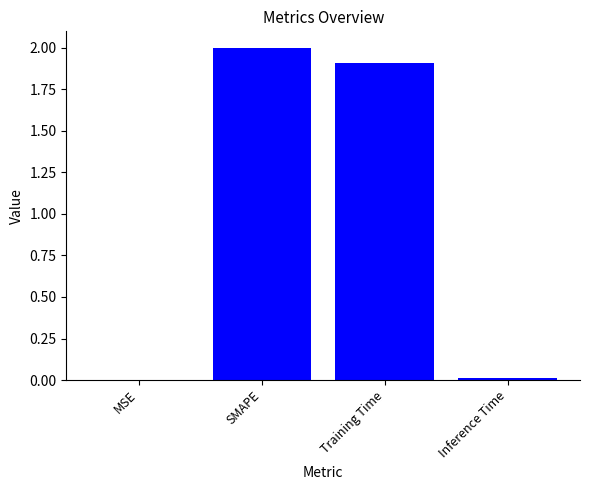

Read the value at SMAPE.

2.0